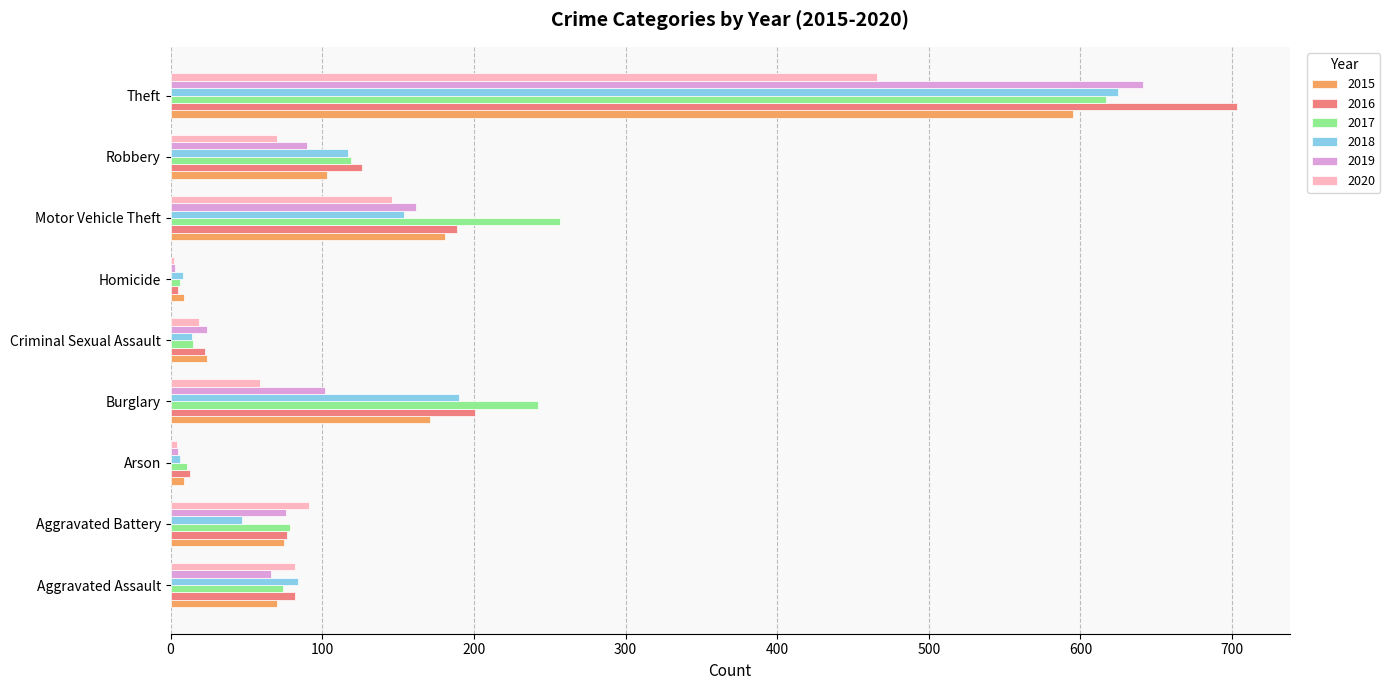

What is the maximum value shown in the chart?

703